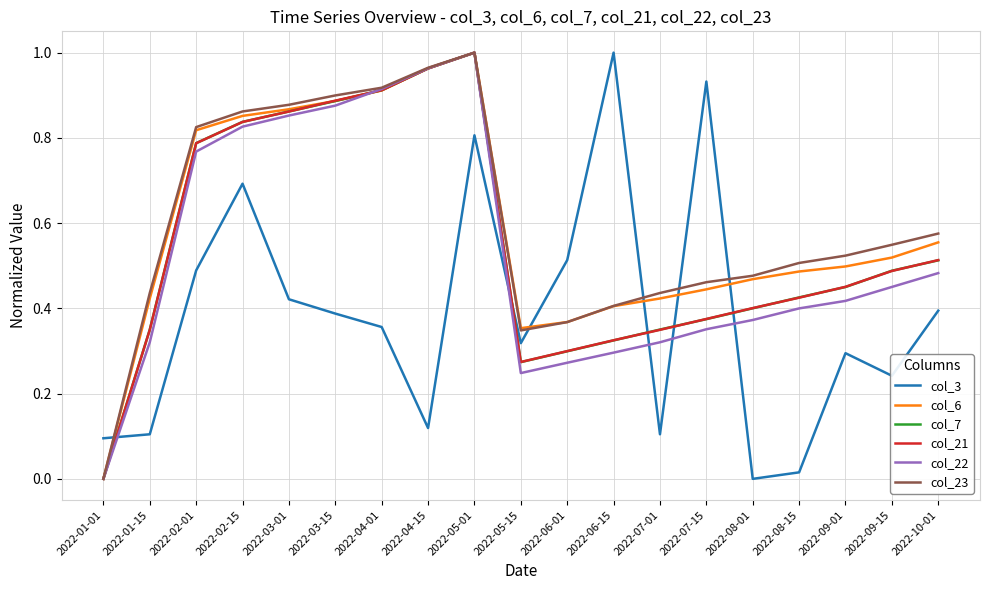

True or false: col_23 has more than 0 points higher than both neighbors.

True